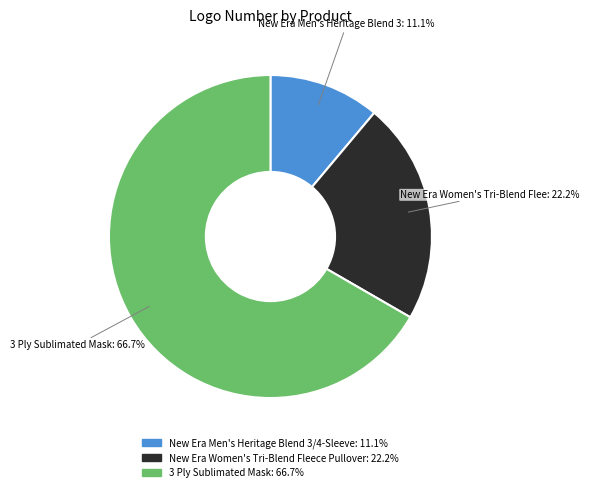

Count the number of slices in the pie.

3